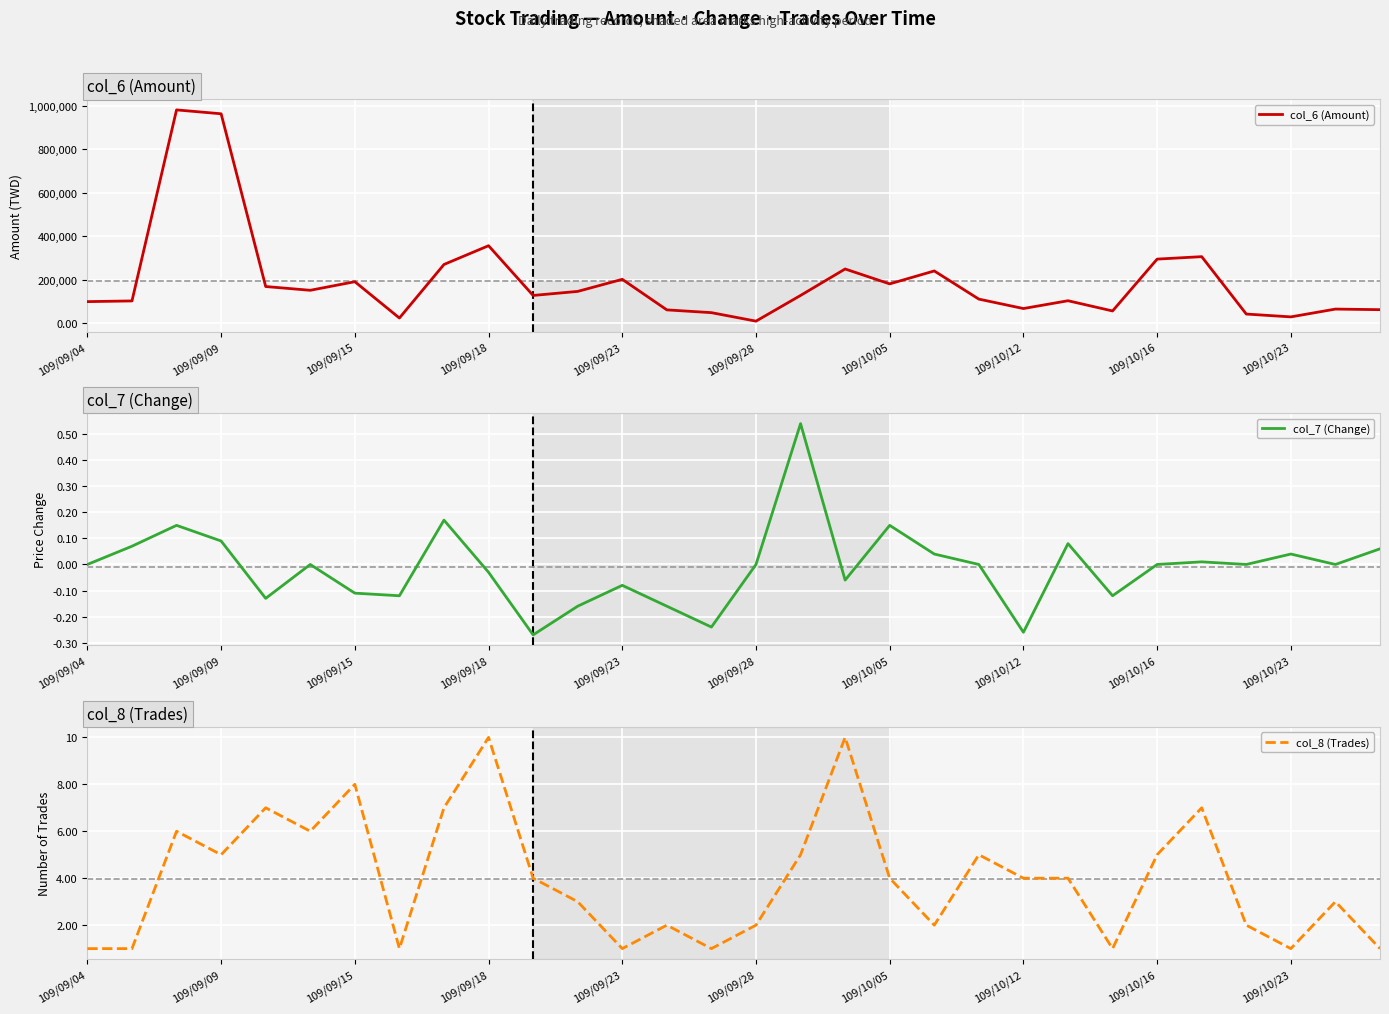

What is the value of the col_6 (Amount) point at the 25th from the left?

295070.0